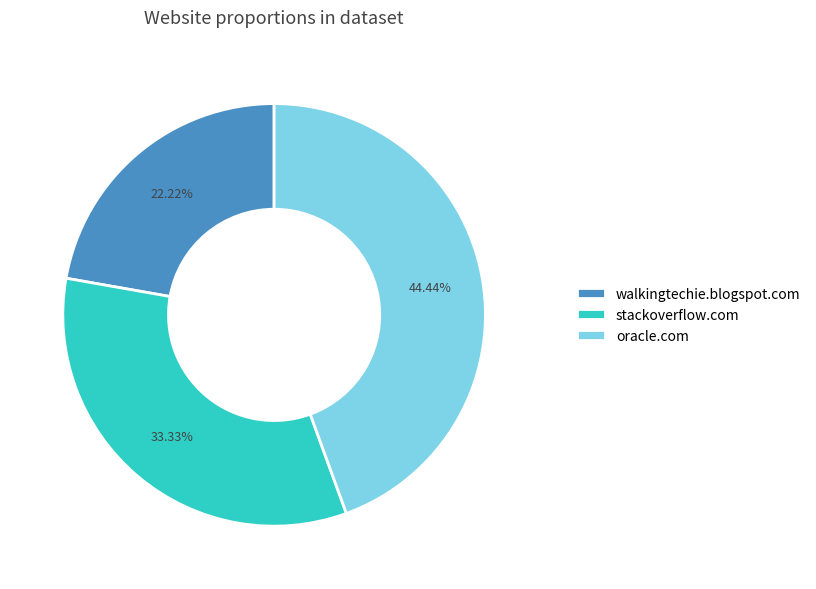

What percentage is NOT represented by walkingtechie.blogspot.com?

77.8%